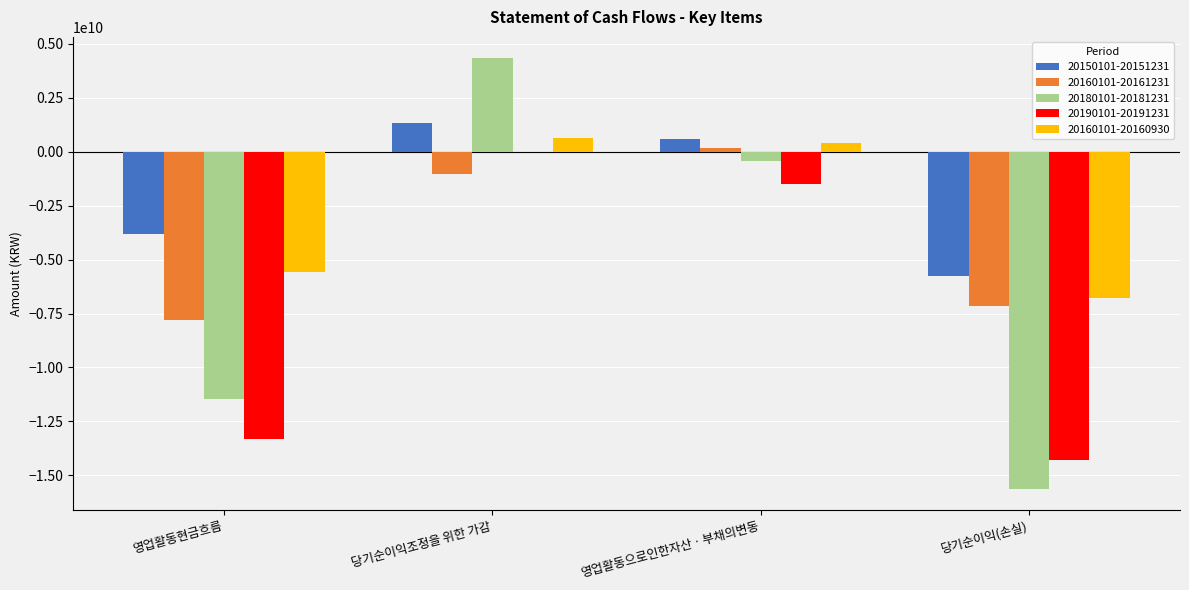

How many distinct data groups are displayed?

5